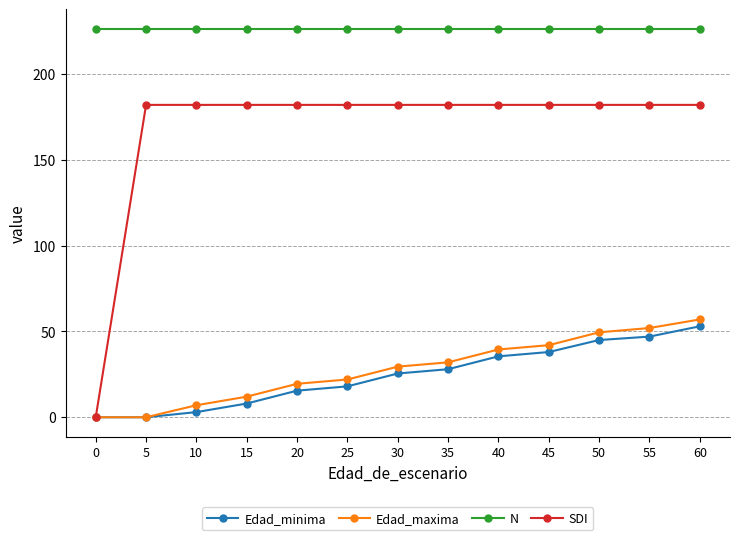

Which series has the widest spread of values?

SDI